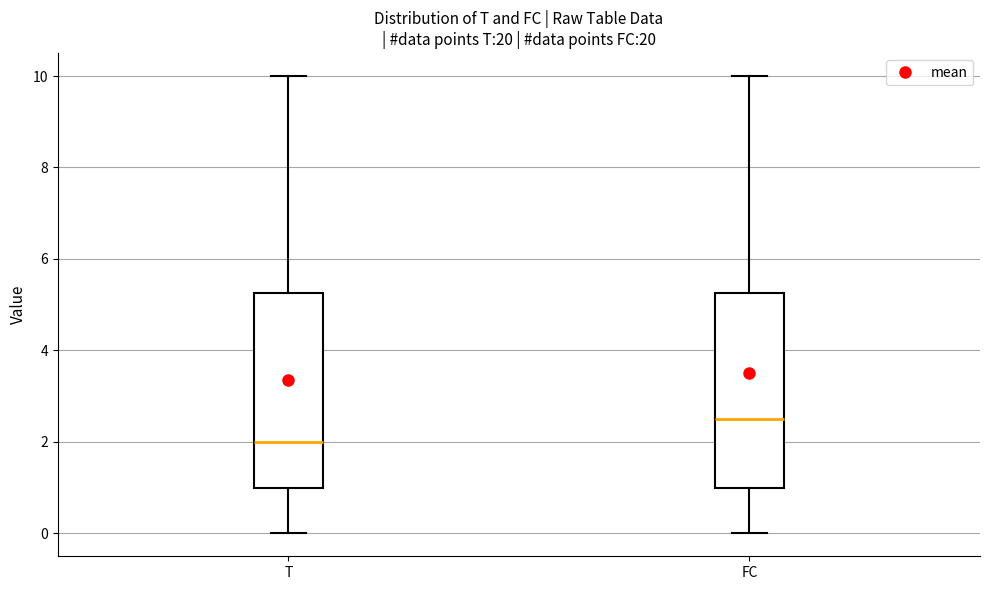

Reading left to right, read every box against the y-axis: the position of its median line, the range the box covers, and the ends of its whiskers. The values are not printed on the chart, so give them approximately, as read against the axis.

T: median 2.0, box 1.0 to 5.2, whiskers 0.0 to 10.0
FC: median 2.6, box 1.0 to 5.2, whiskers 0.0 to 10.0